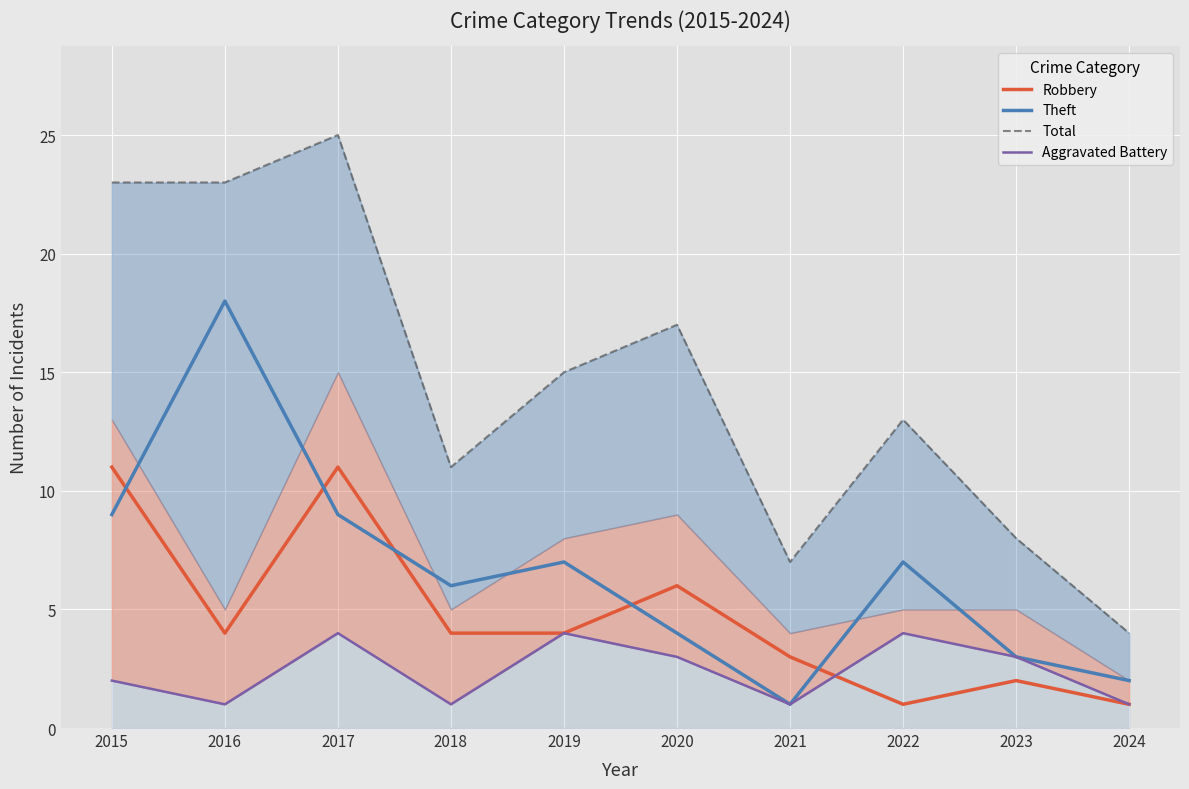

At which category does the chart reach its minimum across all series?

2022